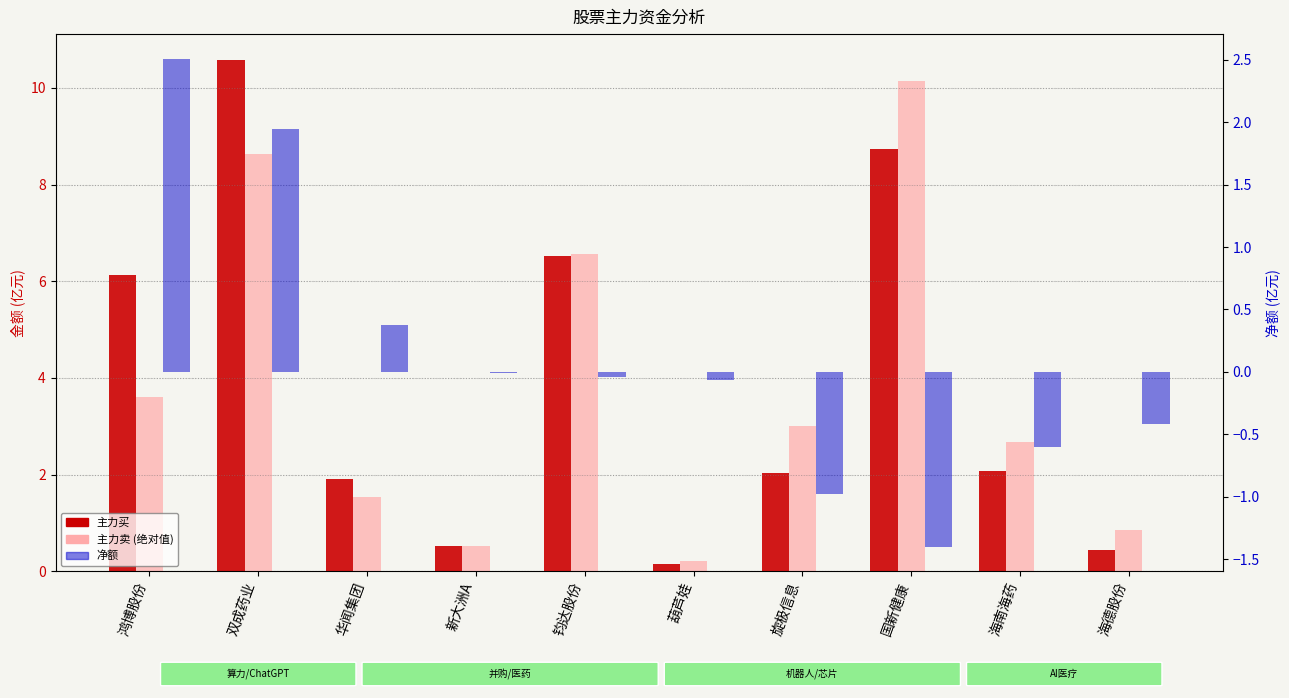

How many values in the 主力买 series exceed 2?

6